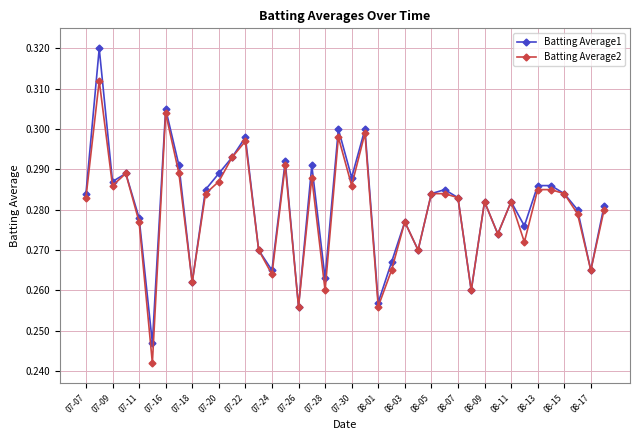

At how many categories does at least one series exceed 0?

40